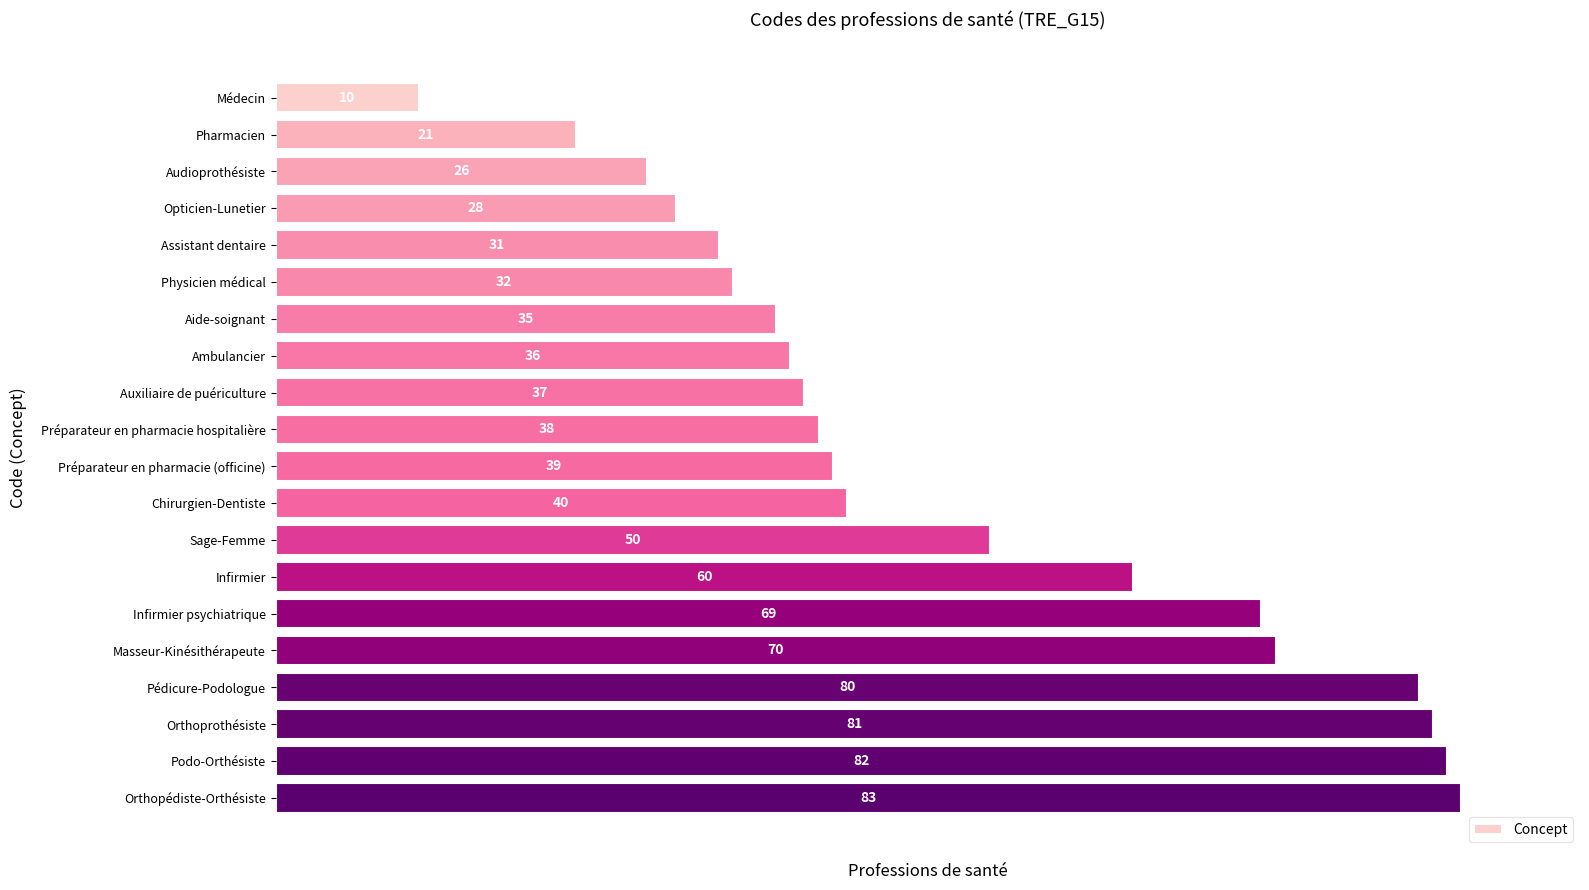

List the labels in order of value, largest first.

Orthopédiste-Orthésiste, Podo-Orthésiste, Orthoprothésiste, Pédicure-Podologue, Masseur-Kinésithérapeute, Infirmier psychiatrique, Infirmier, Sage-Femme, Chirurgien-Dentiste, Préparateur en pharmacie (officine), Préparateur en pharmacie hospitalière, Auxiliaire de puériculture, Ambulancier, Aide-soignant, Physicien médical, Assistant dentaire, Opticien-Lunetier, Audioprothésiste, Pharmacien, Médecin